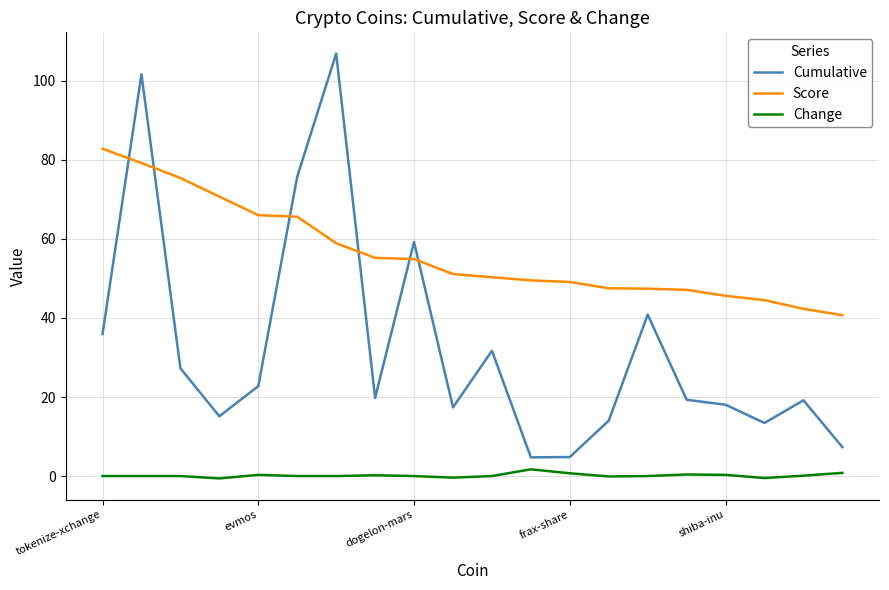

What is the difference between the maximum and minimum values in the Cumulative series?

102.2